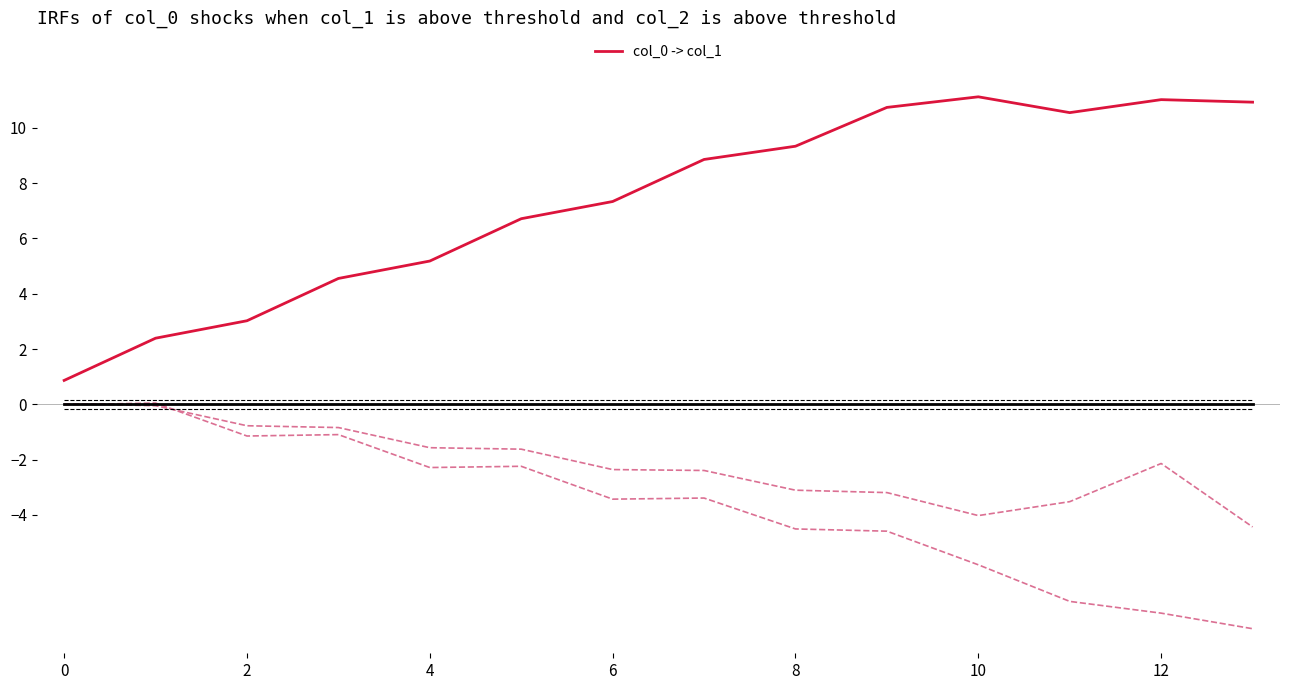

How many lines are shown in the chart?

6